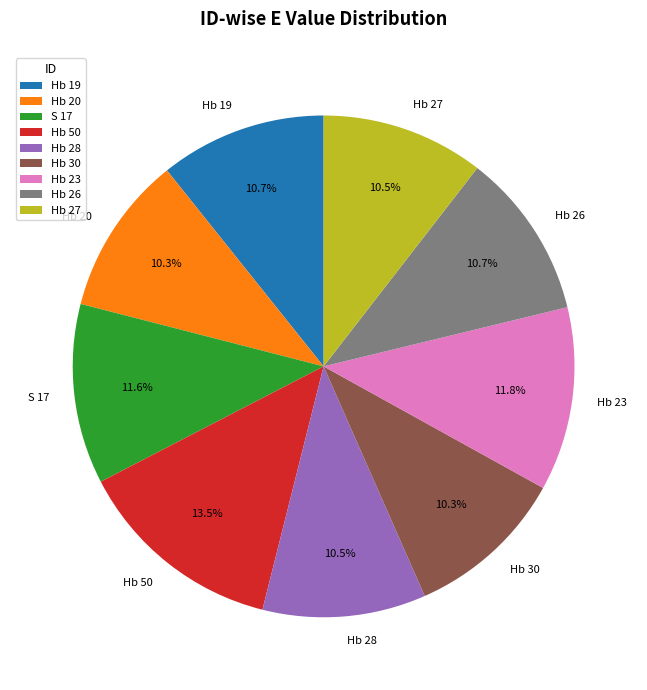

Is there any slice that represents more than half of the pie?

No